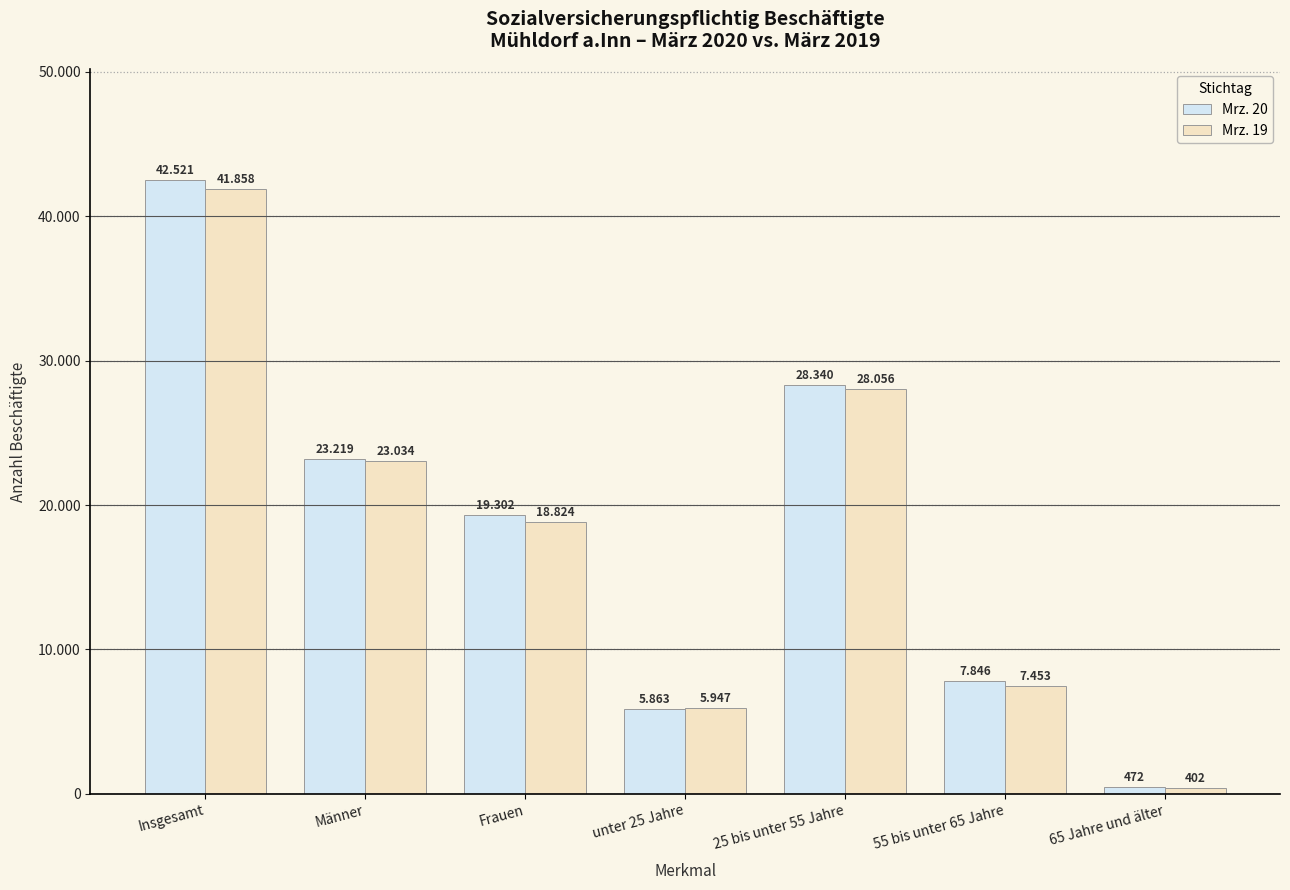

Does the chart contain stacked bars?

No